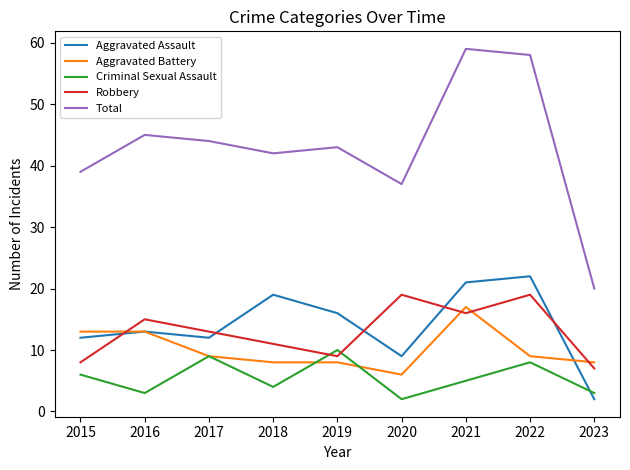

Does the chart have visible grid lines?

No